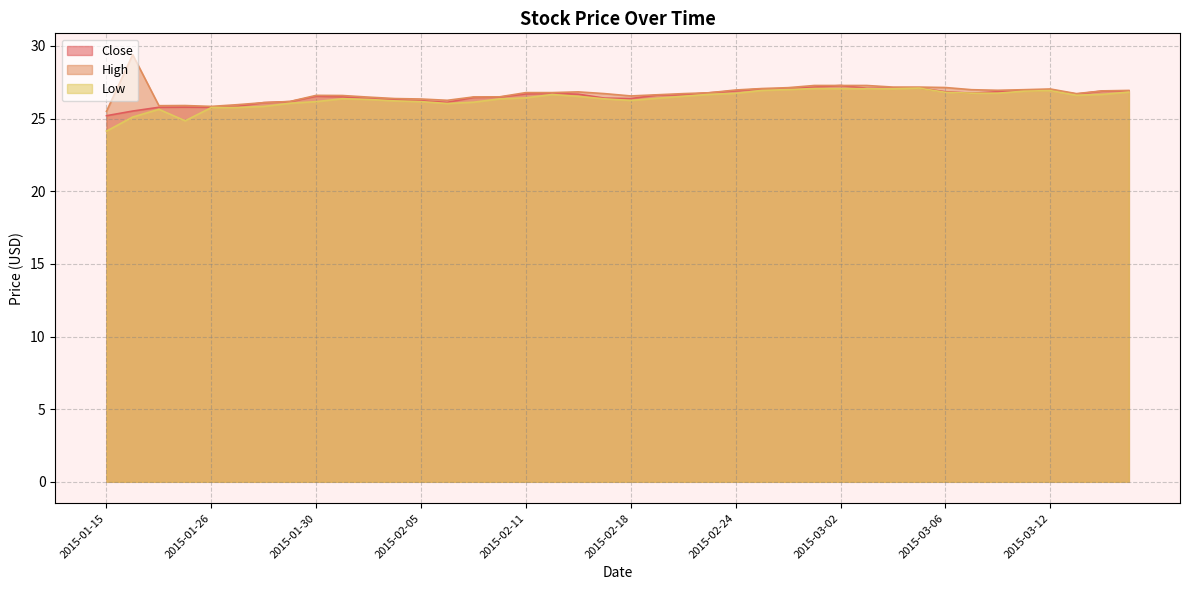

The Close series shows 26.2 at 2015-02-05. True or false?

True